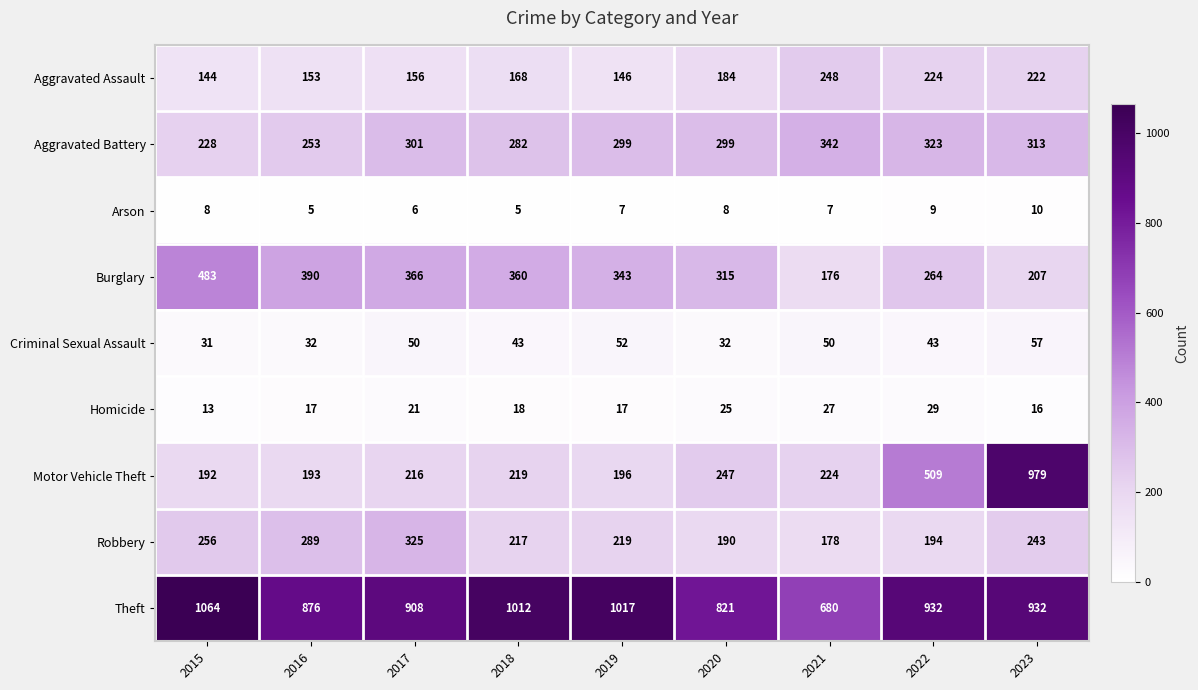

At which category is the sum across all series the highest?

2023